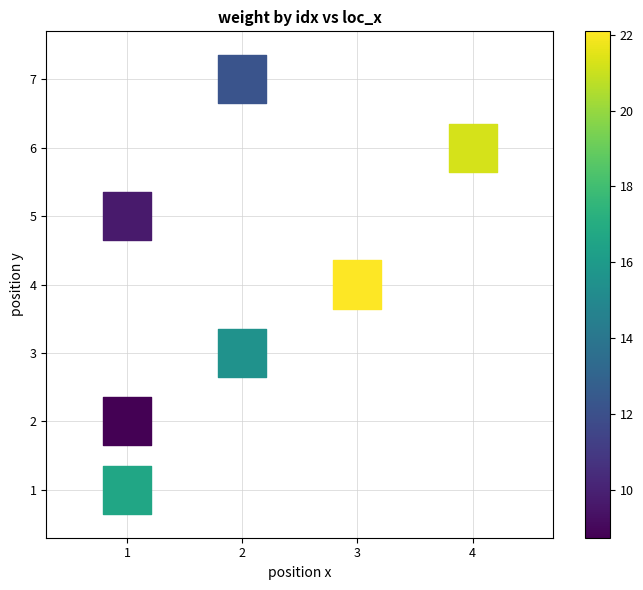

What is the range of Y values (max minus min)?

6